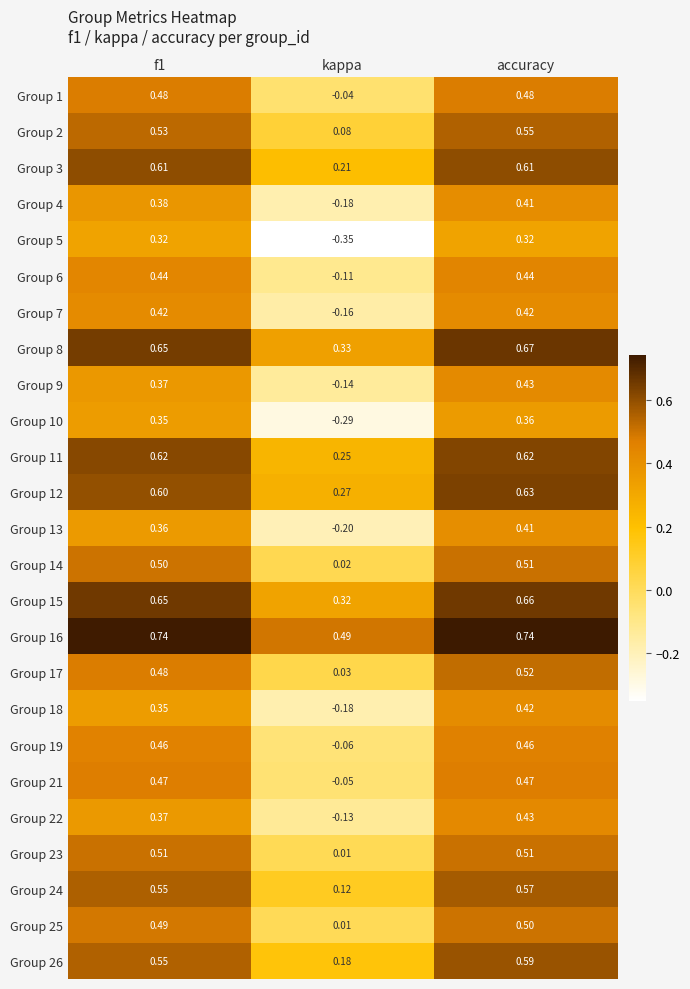

Which series has the largest total across all categories?

Group 16